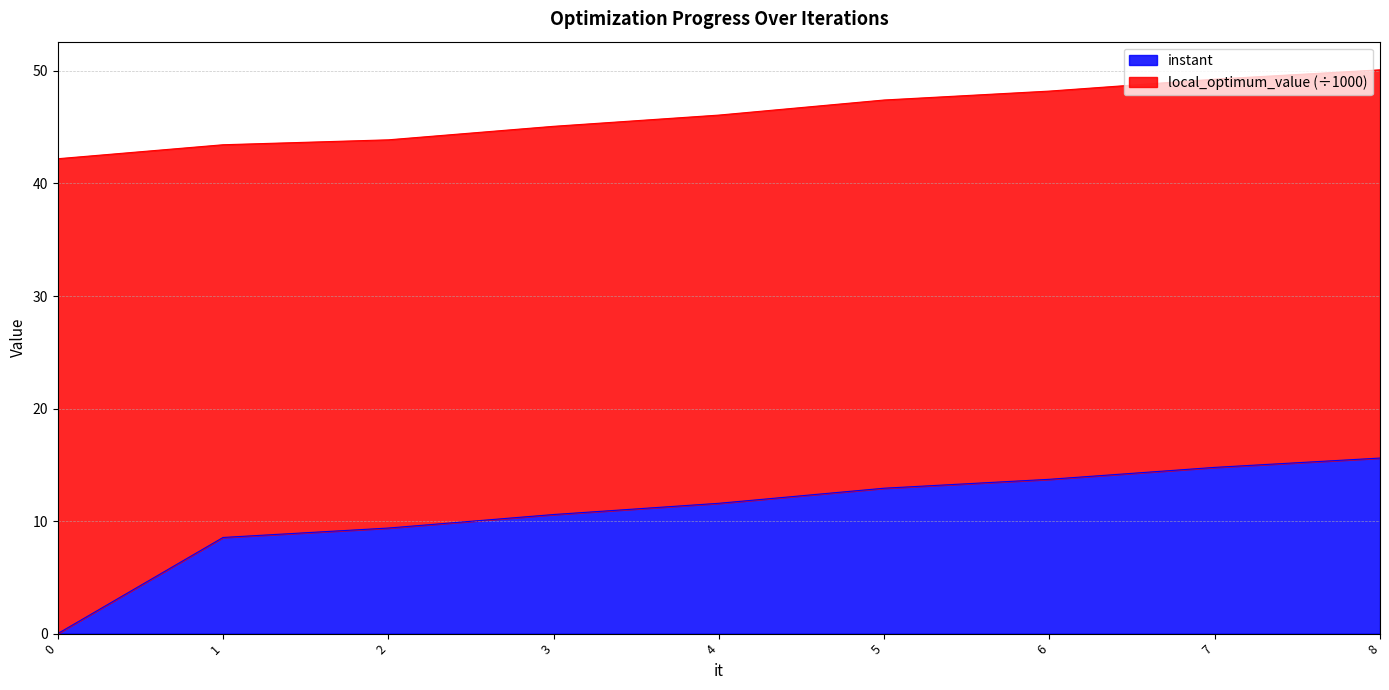

List the labels in order of value, largest first.

8, 7, 6, 5, 4, 3, 2, 1, 0